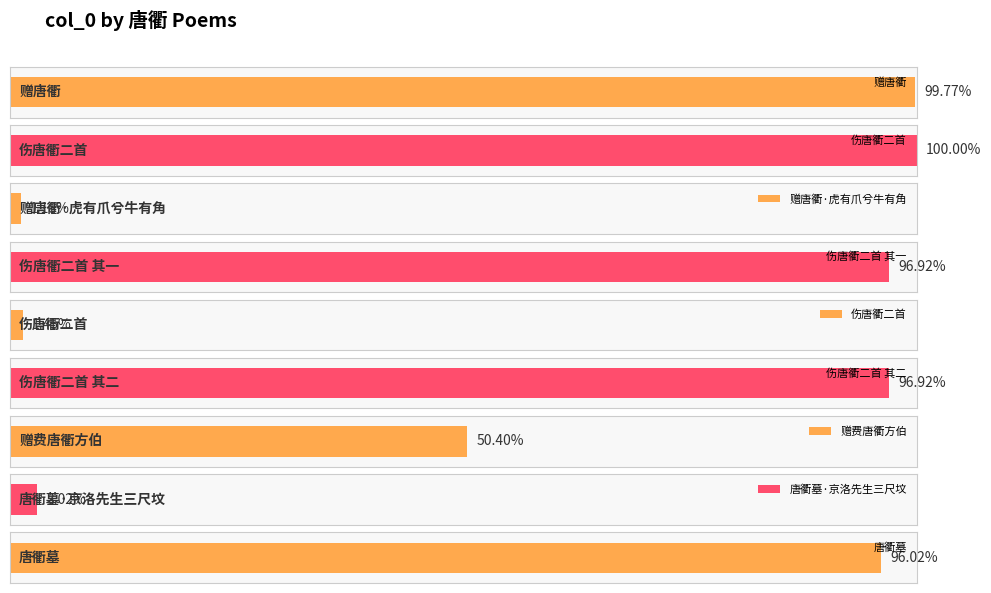

List the labels in order of value, largest first.

伤唐衢二首, 赠唐衢, 伤唐衢二首 其二, 伤唐衢二首 其一, 唐衢墓, 赠费唐衢方伯, 唐衢墓·京洛先生三尺坟, 伤唐衢二首, 赠唐衢·虎有爪兮牛有角